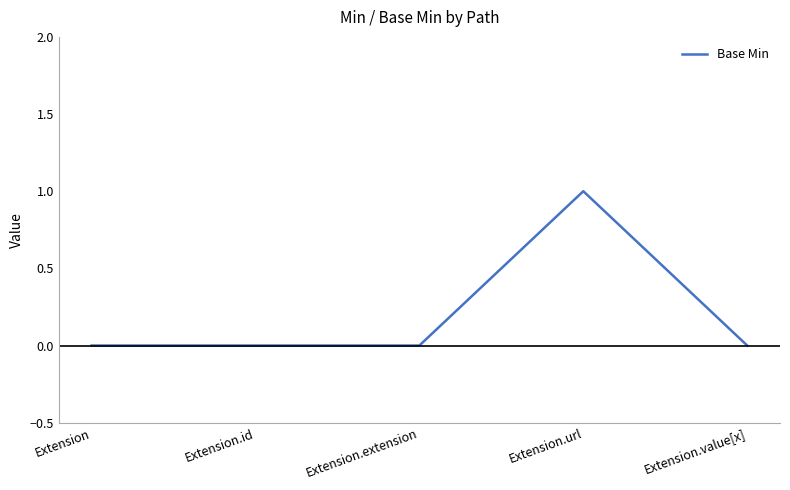

What position from the right is Extension.extension?

3